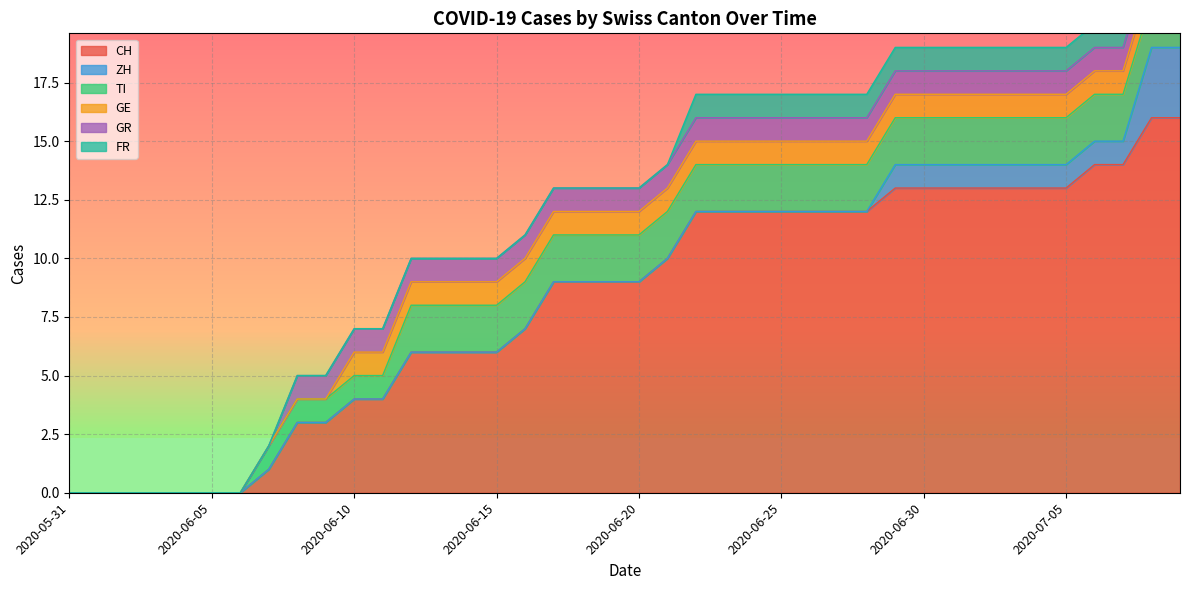

What is the maximum value for ZH?

3